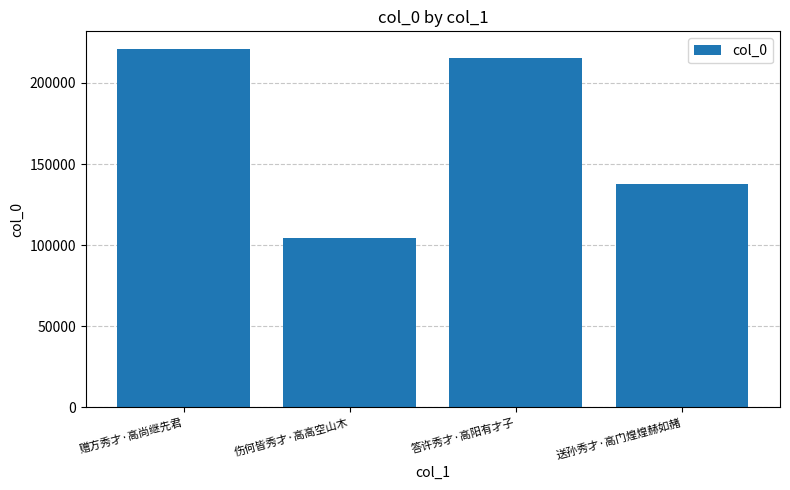

Where does the data first go above 215671?

赠方秀才·高尚继先君